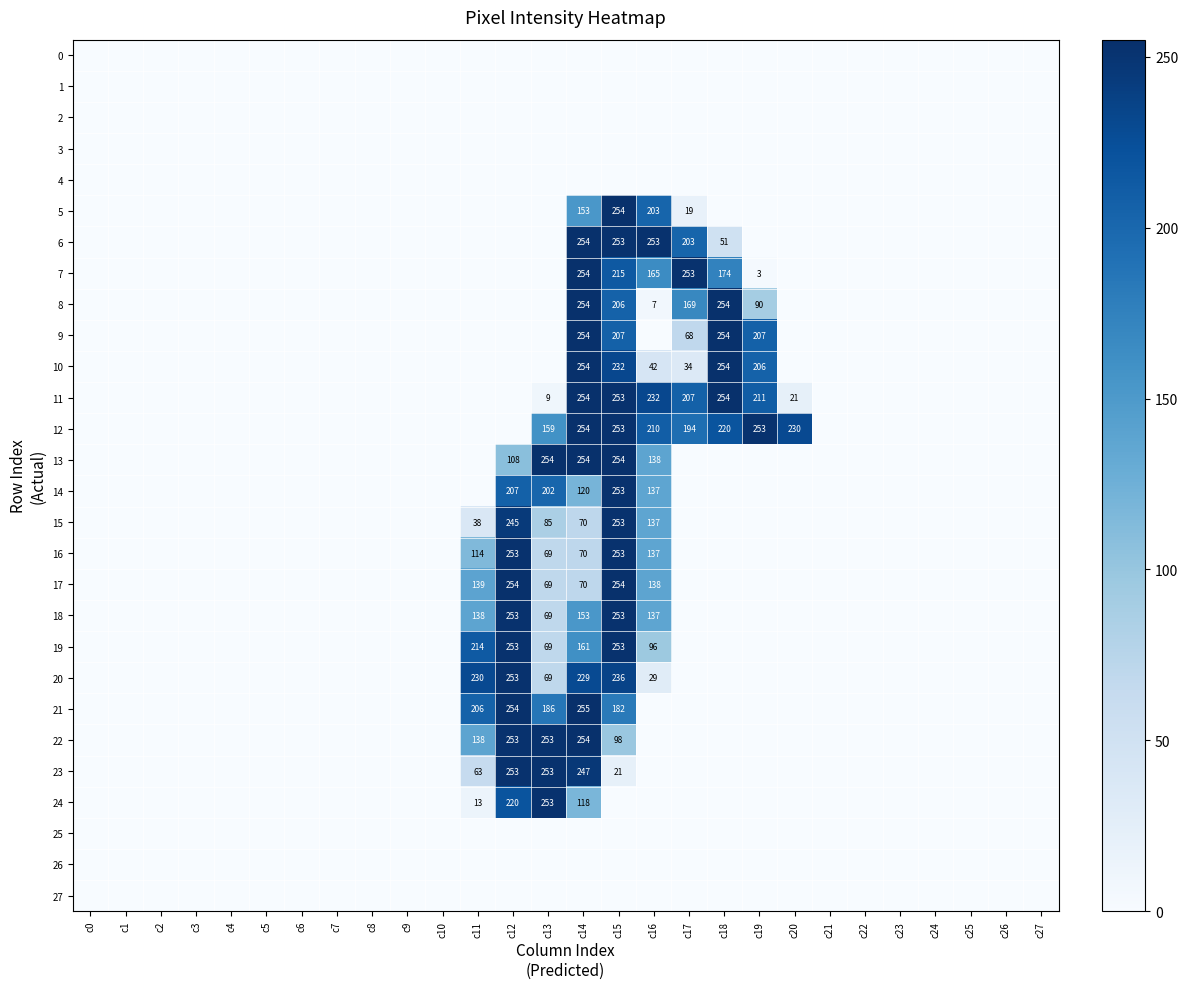

Between c16 and c9, which is larger?

c16